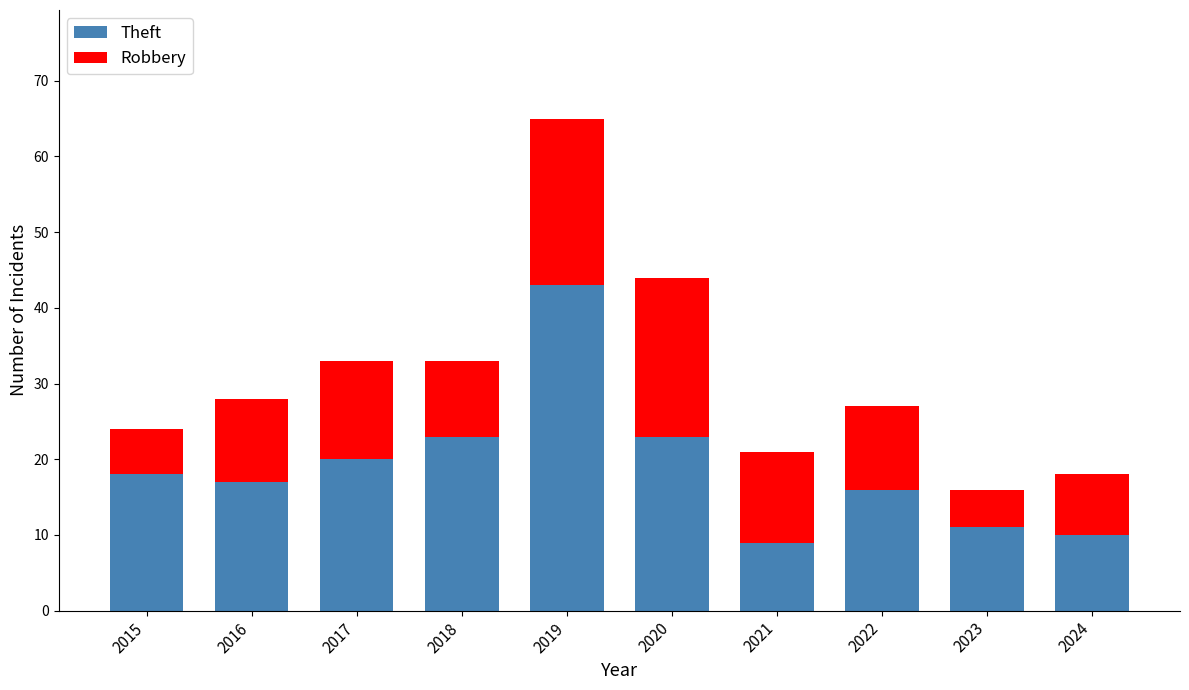

Is it true that Theft equals 13 at 2024?

False